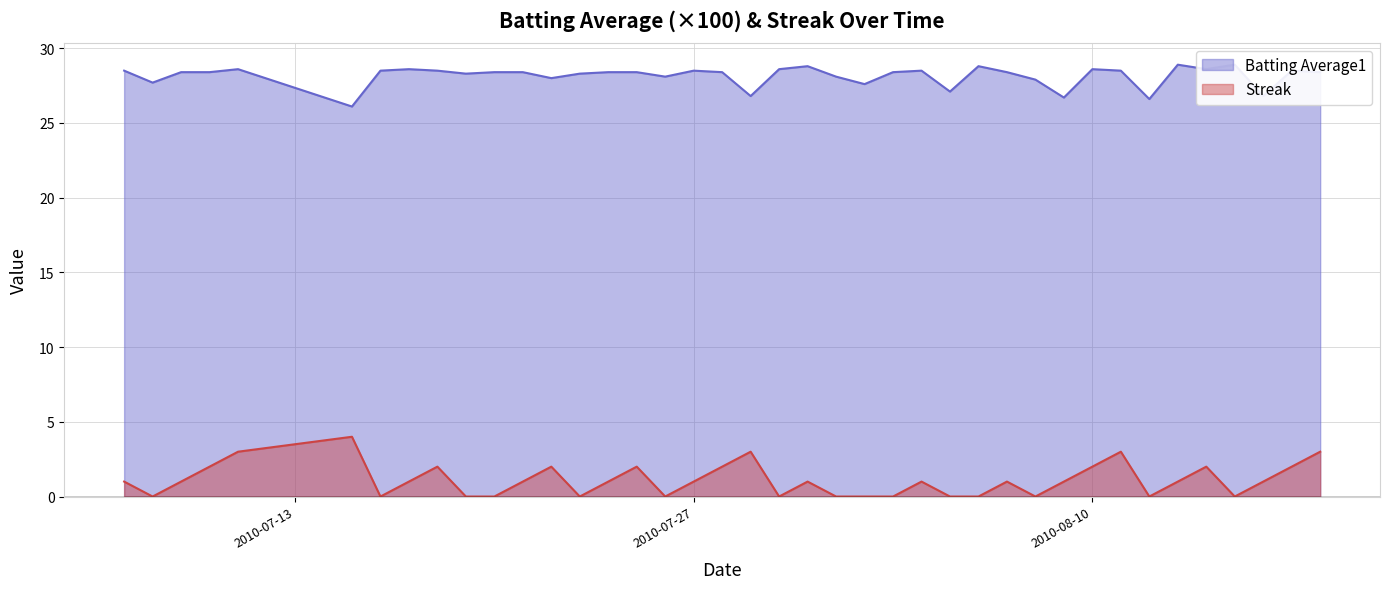

What is the highest value of the Streak series?

4